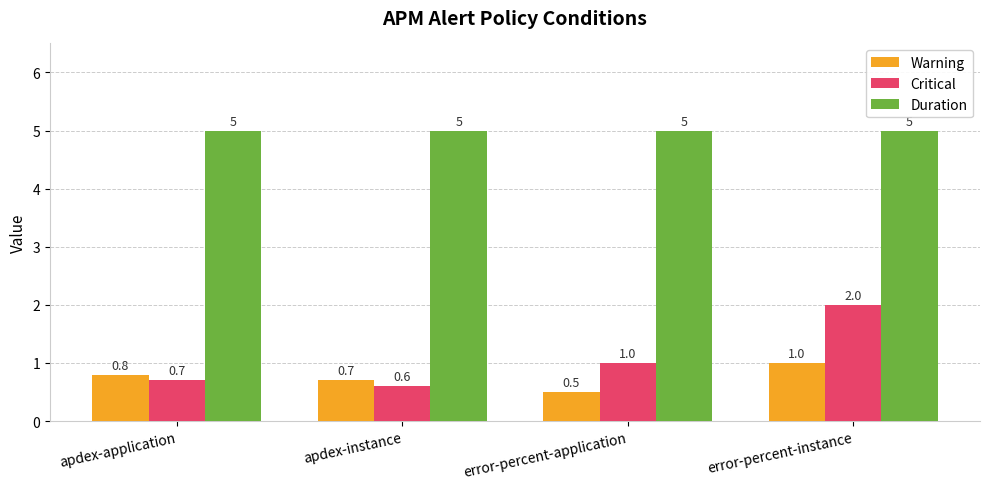

What is the sum of all Warning values?

3.0